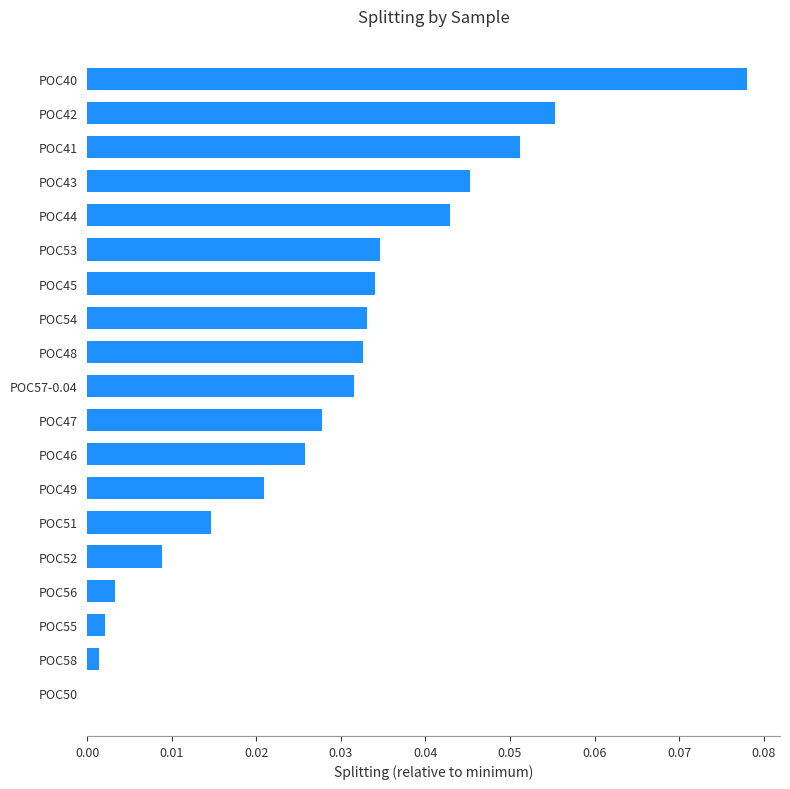

What is the sum of all values?

0.5